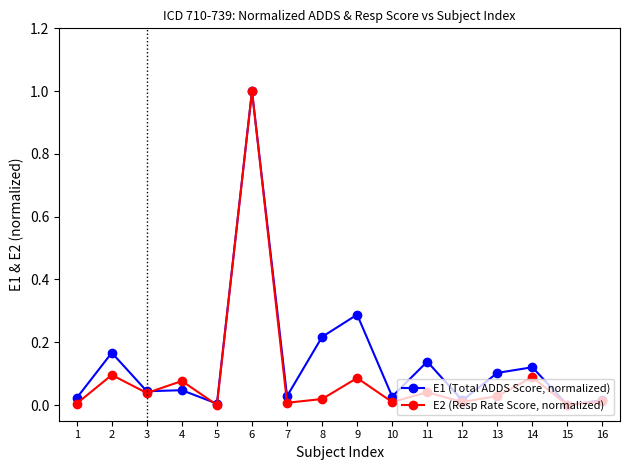

How many data points does each series have?

16